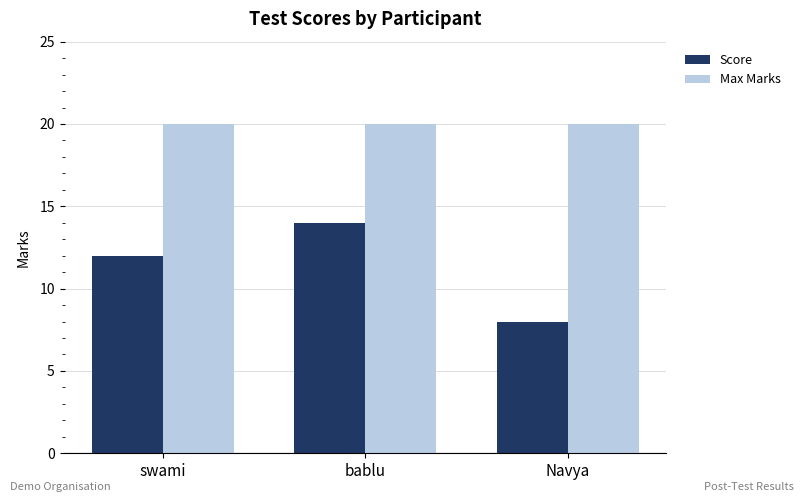

What is the difference between the maximum and second lowest values in the Score series?

2